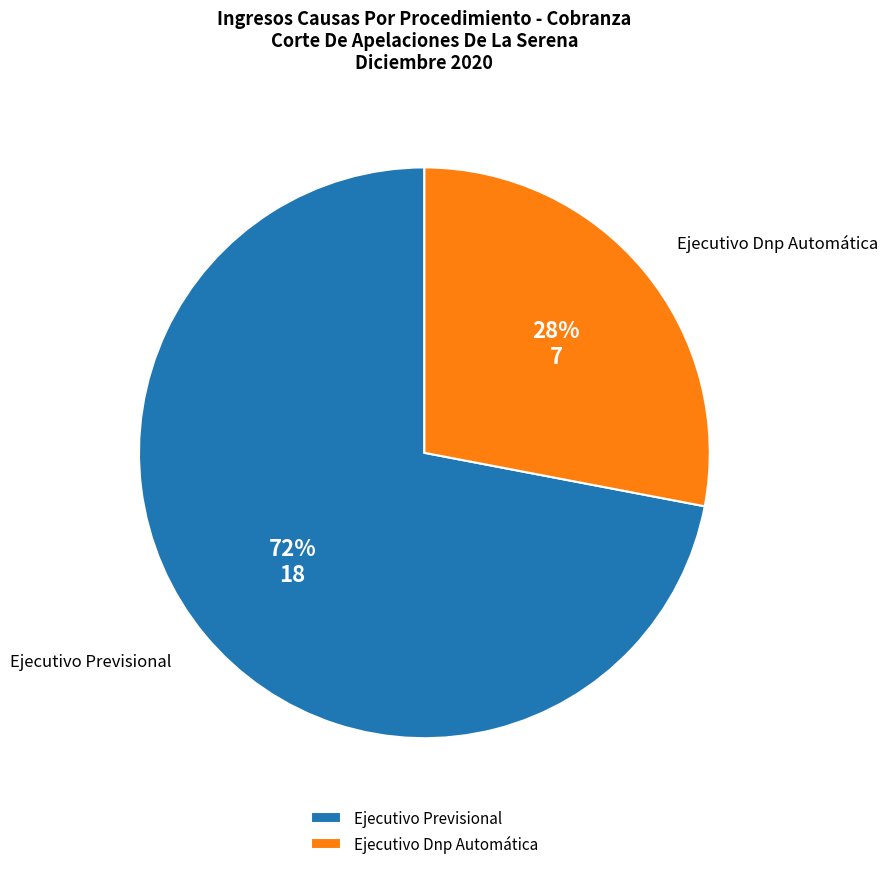

Is it true that Ejecutivo Previsional is 63% of the pie?

False